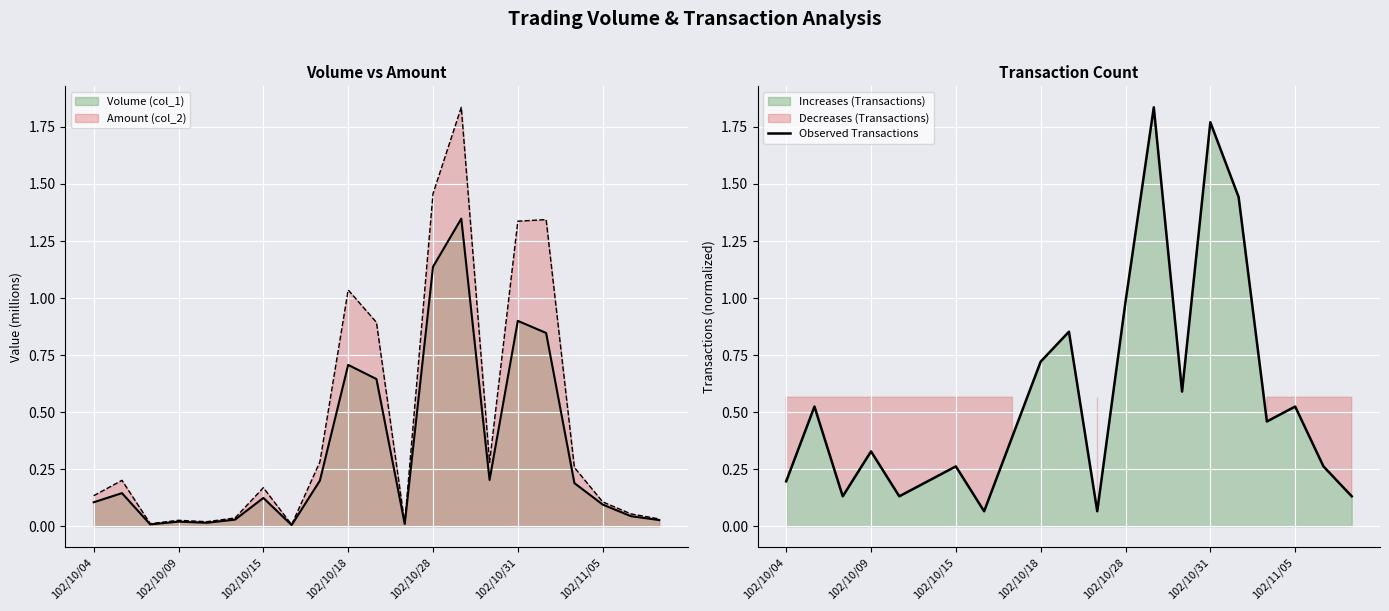

The Amount (col_2) series shows 0.0 at 102/11/05. True or false?

False